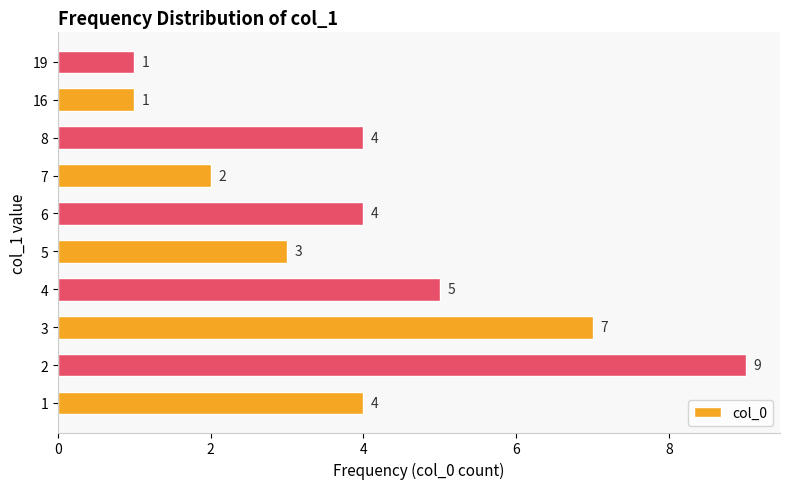

What is the change in value from 4 to 8?

-1